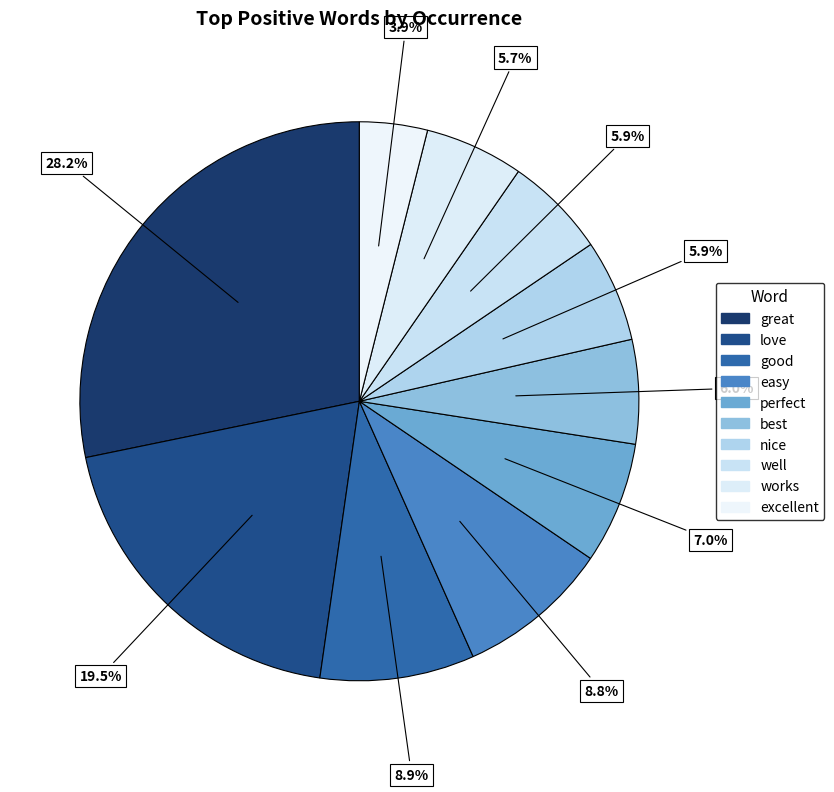

Does love account for over 50% of the chart?

No